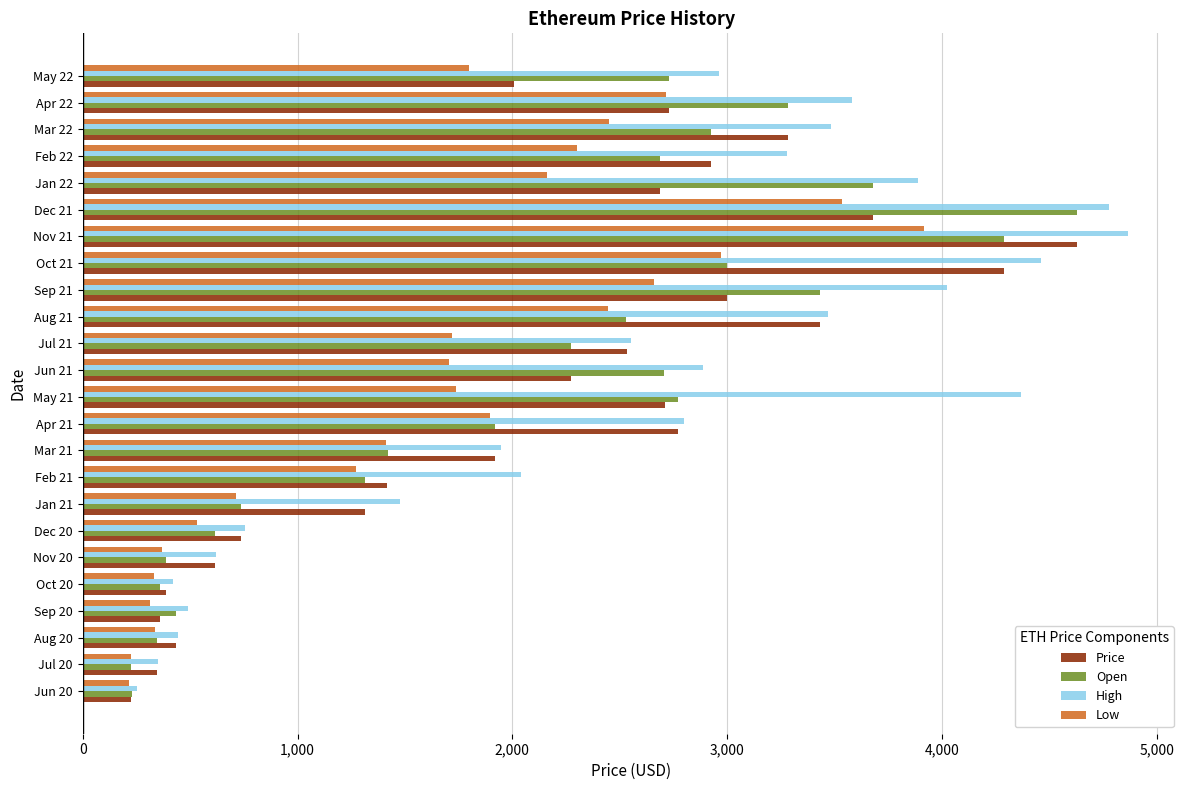

Rank the series at Feb 22 from highest to lowest value.

High, Price, Open, Low